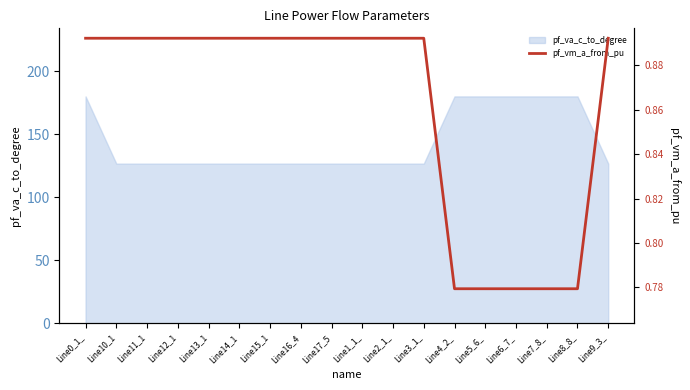

What is the difference between the maximum and minimum values?

0.1